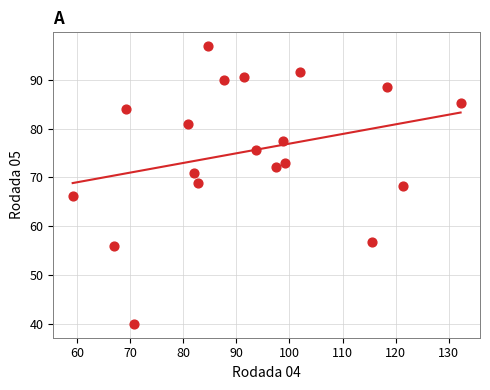

What is the range of X values (max minus min)?

73.0